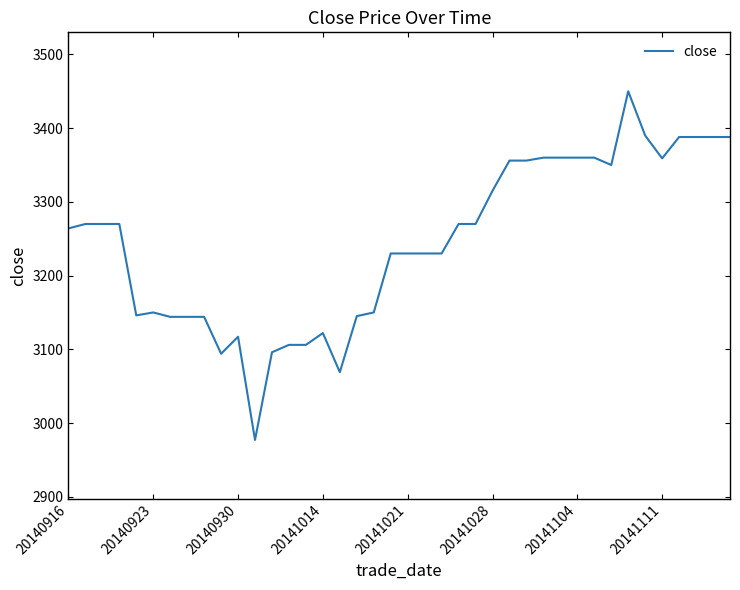

What is the maximum value shown in the chart?

3450